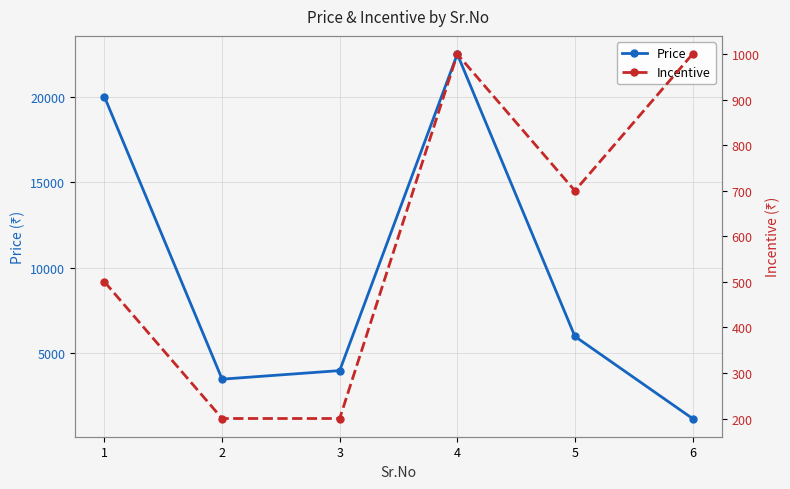

What is the maximum value shown in the chart?

22500